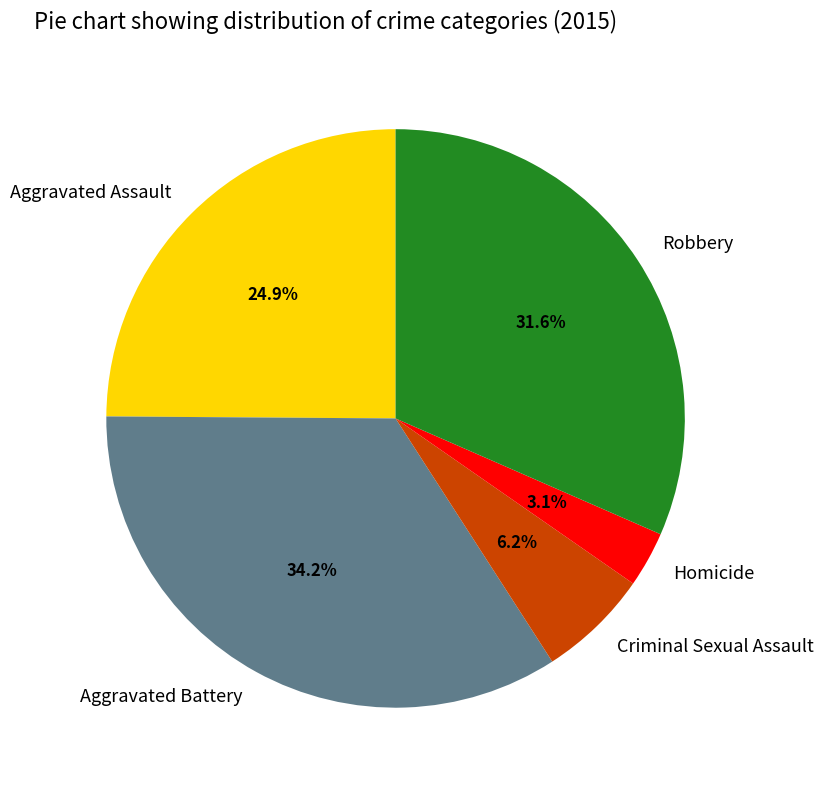

True or false: Robbery accounts for 38% of the total.

False